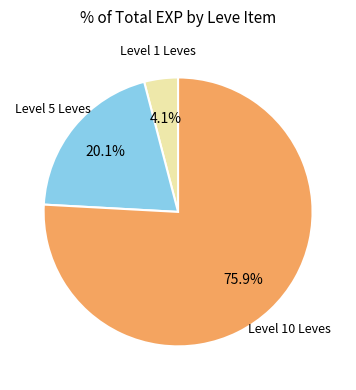

Is there any slice that represents more than half of the pie?

Yes